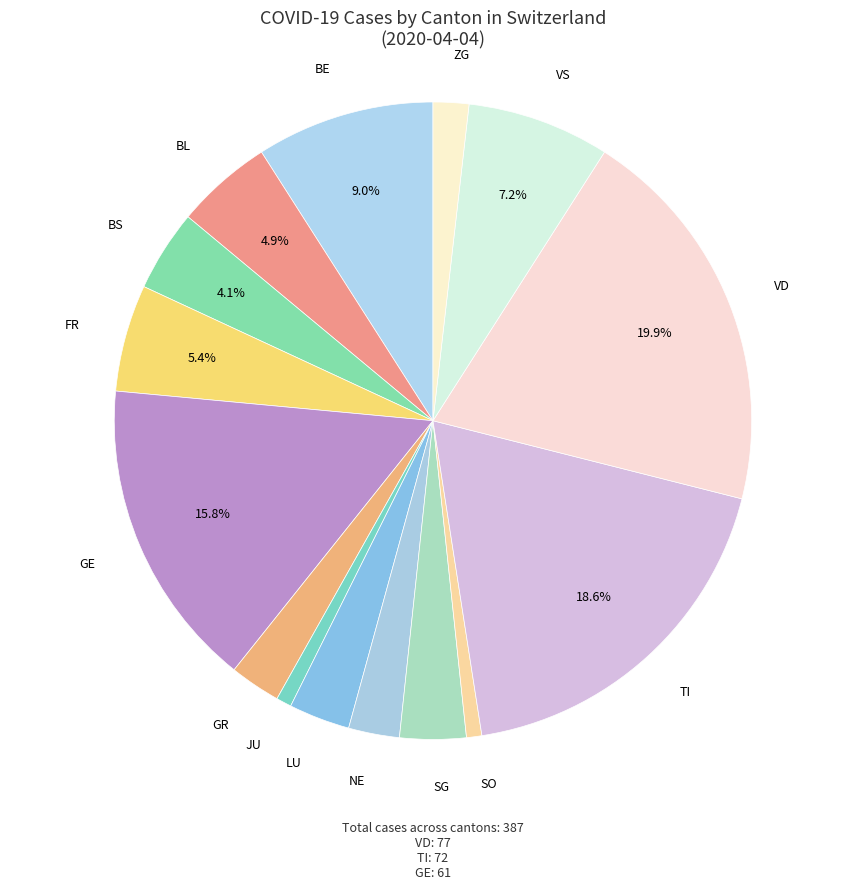

Count the number of slices in the pie.

15